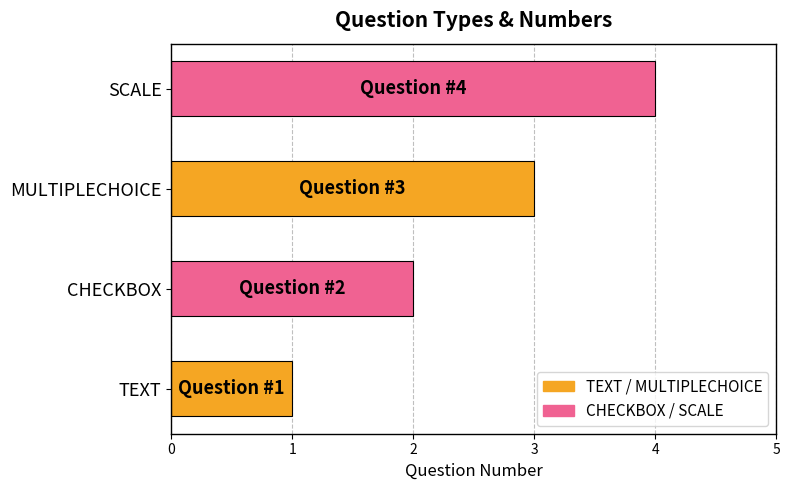

True or false: the data shows 1 at CHECKBOX.

False